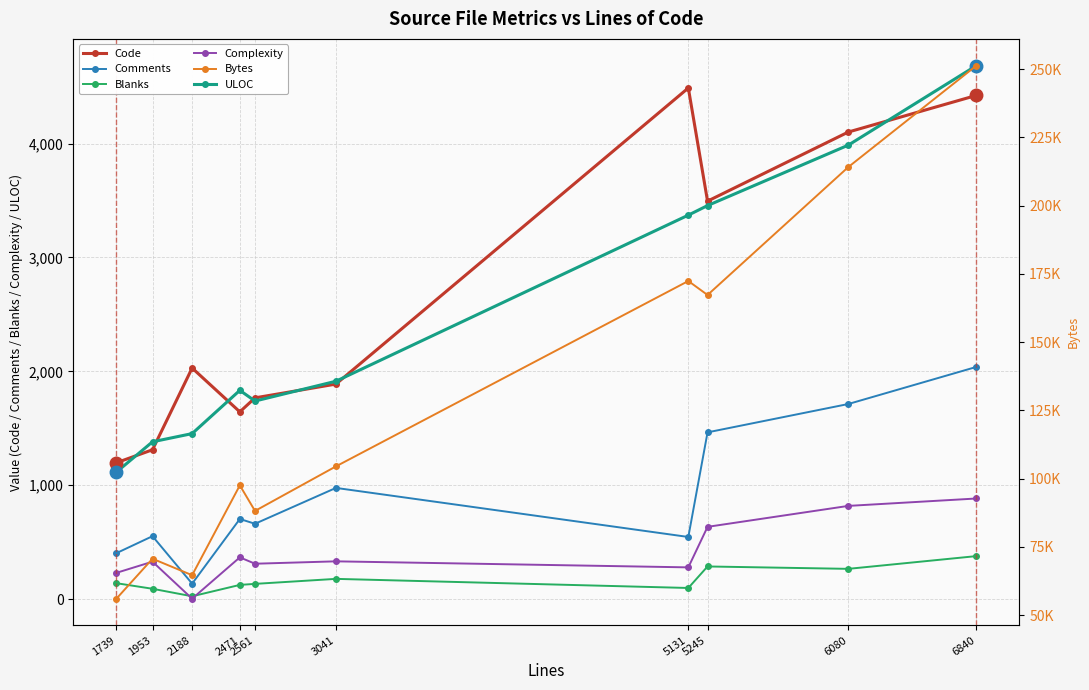

At which label is Bytes closest to 153656?

5245